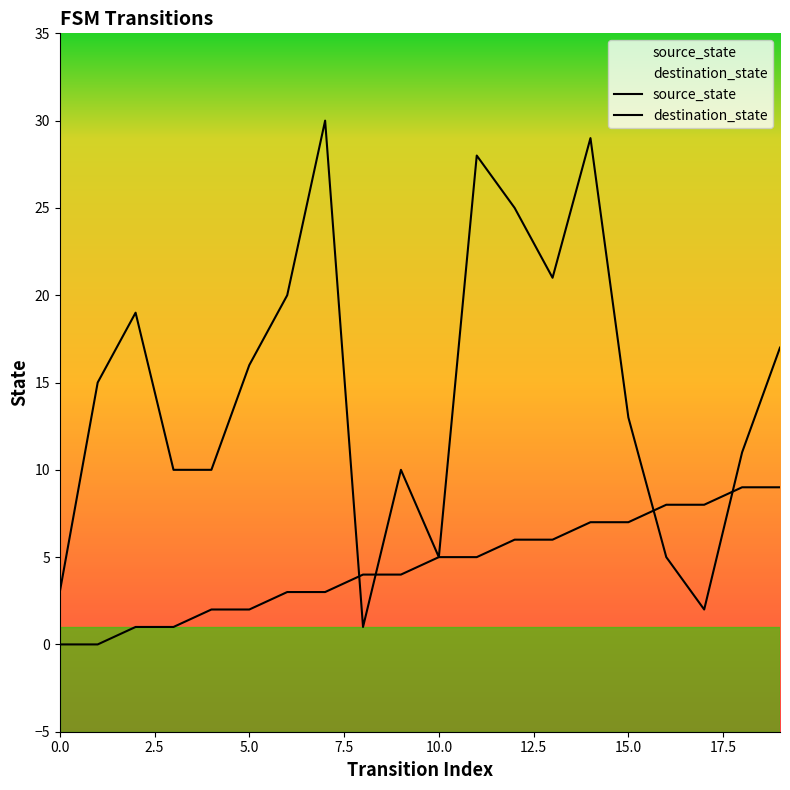

Which series has the largest range (max minus min)?

destination_state